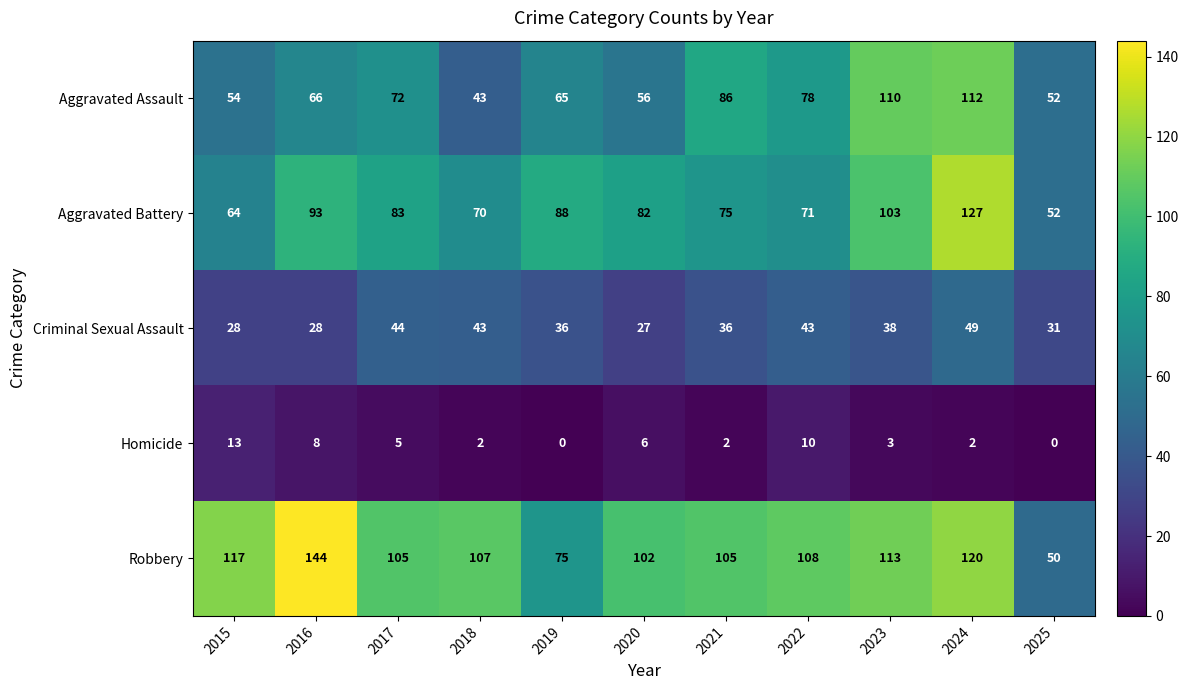

At which category is the sum across all series the highest?

2024